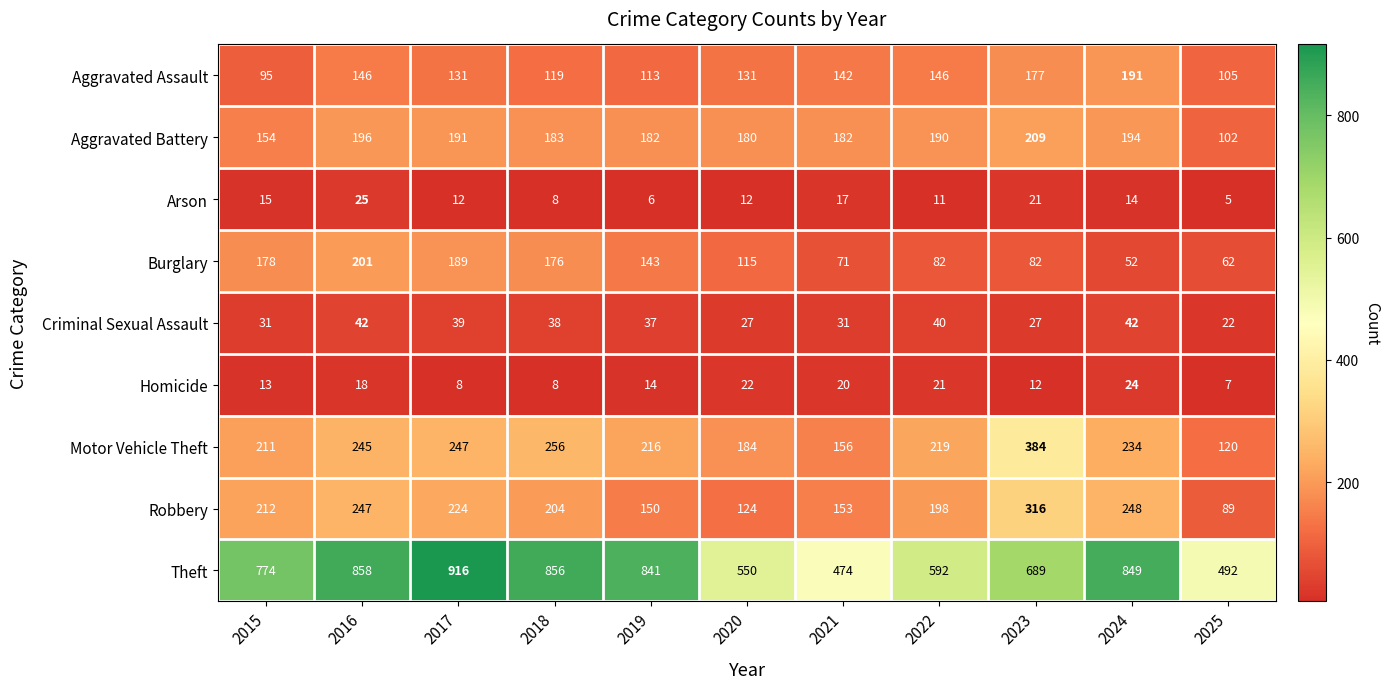

Count the number of categories in the chart.

11